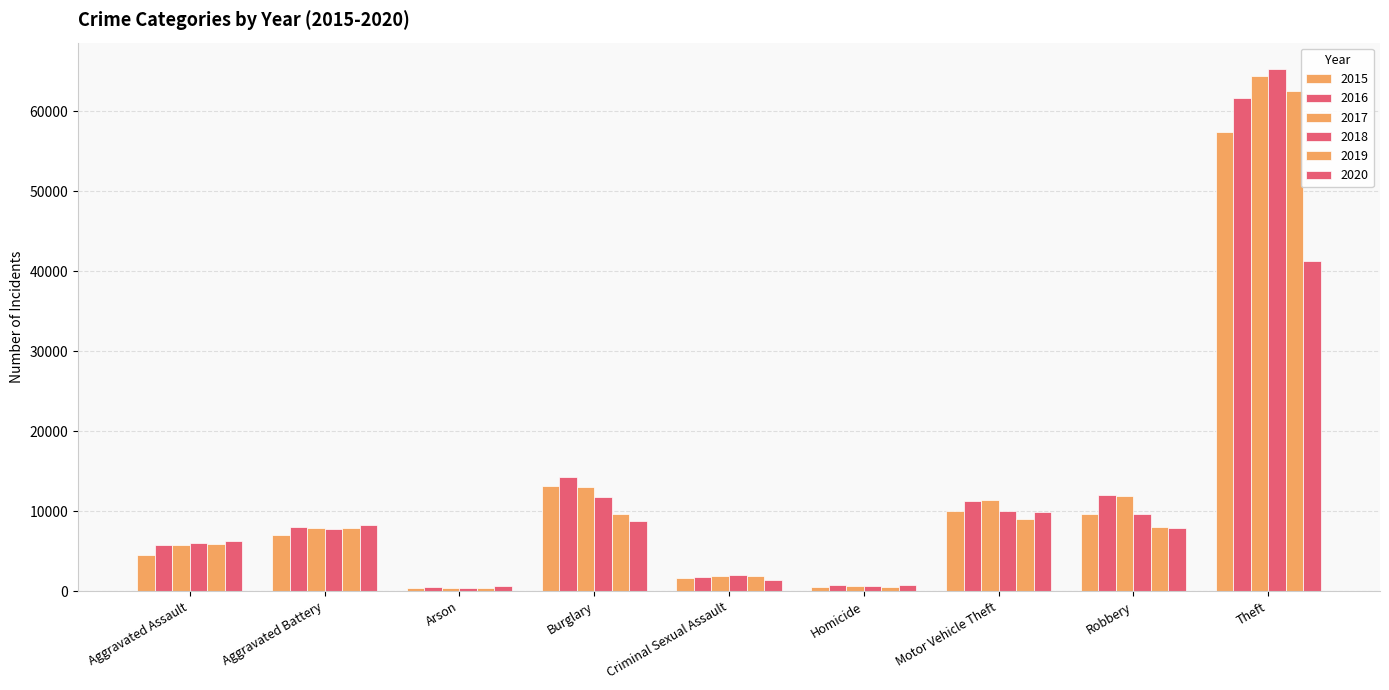

Does the chart contain any negative values?

No